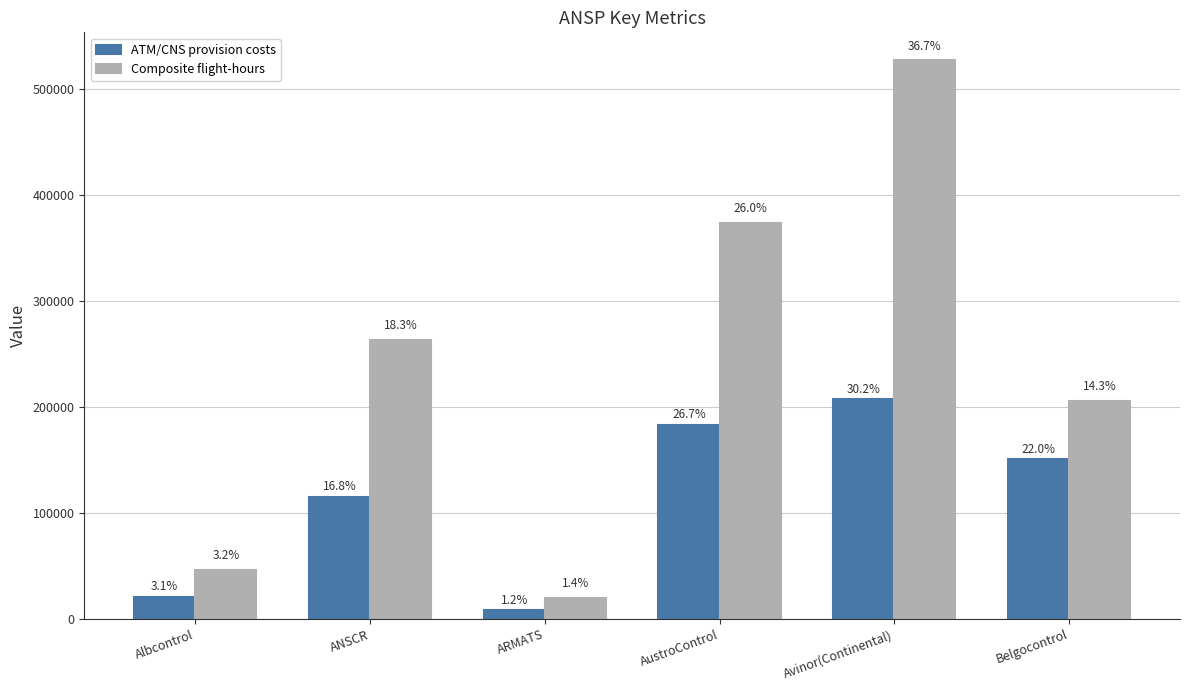

How many bars are there in each group?

2